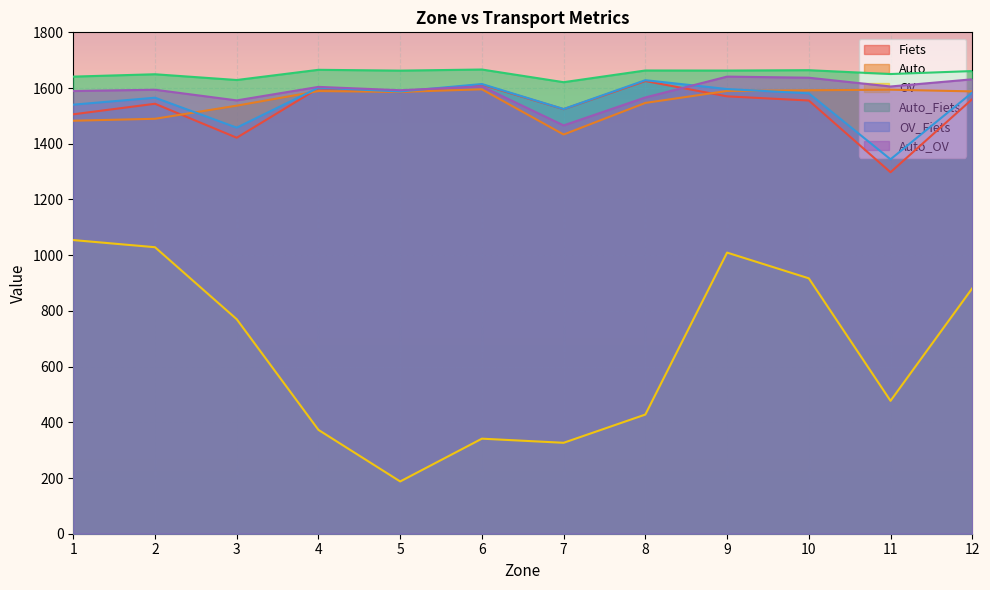

The OV series shows 1689.4 at 9. True or false?

False